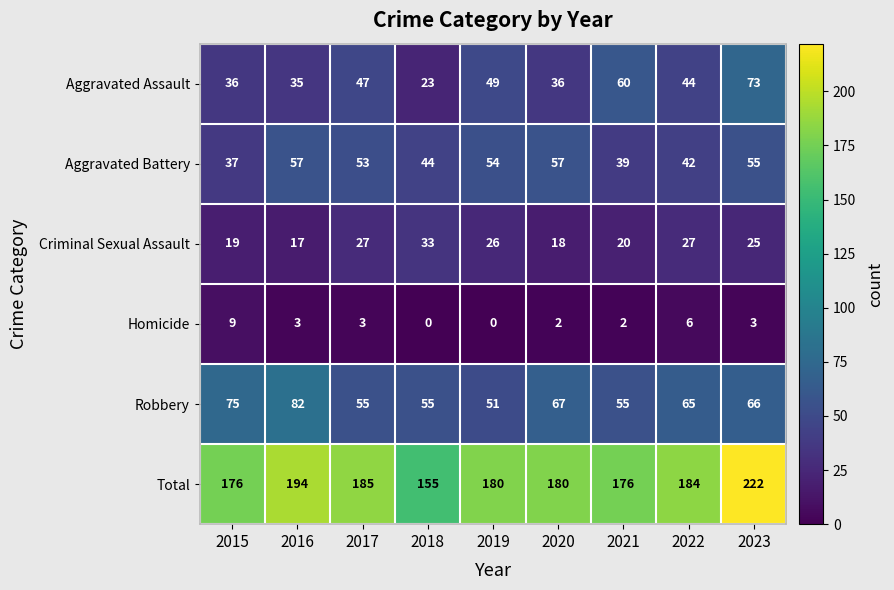

Is it true that Total equals 184 at 2022?

True